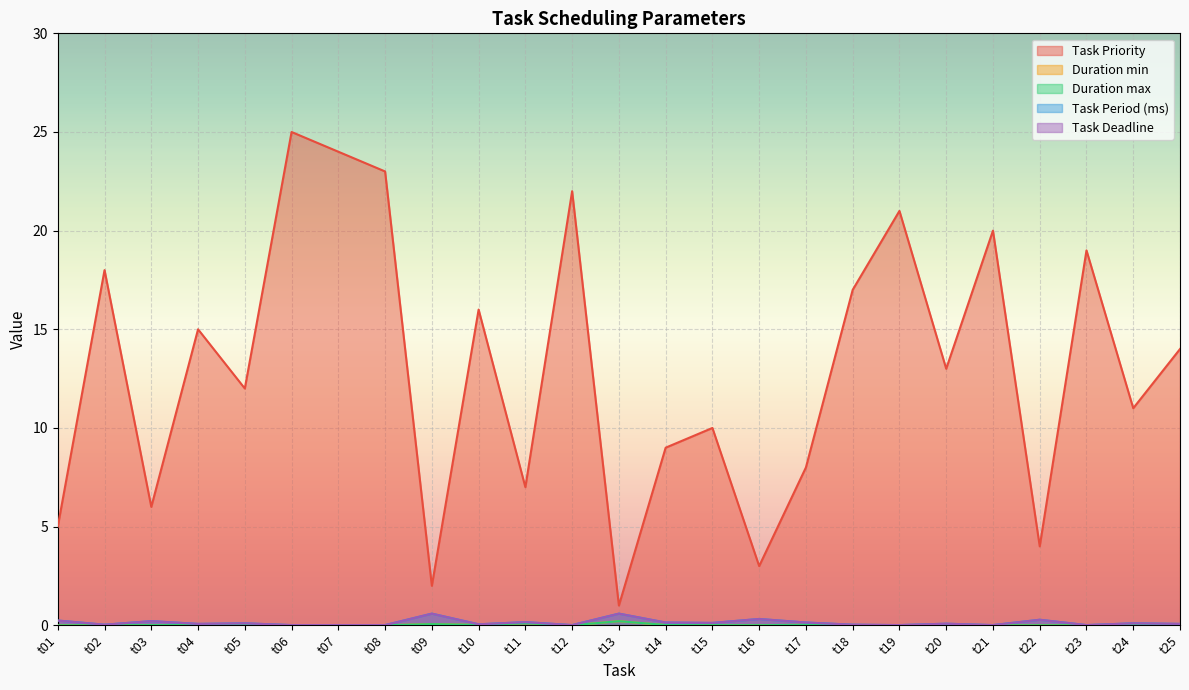

True or false: Duration max has more than 2 points higher than both neighbors.

True